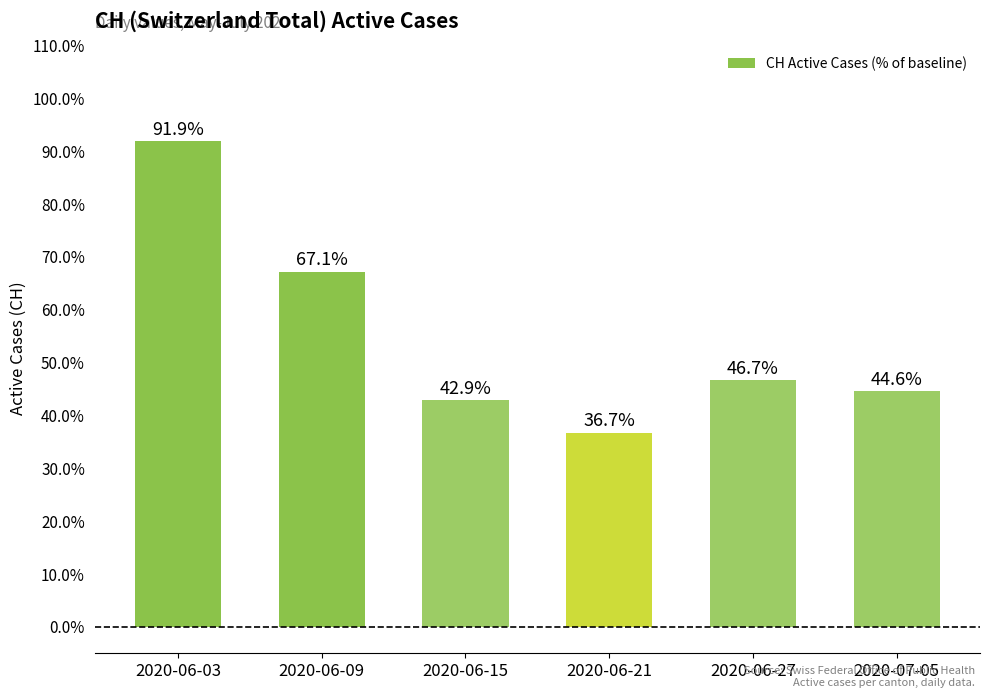

Count the number of categories in the chart.

6